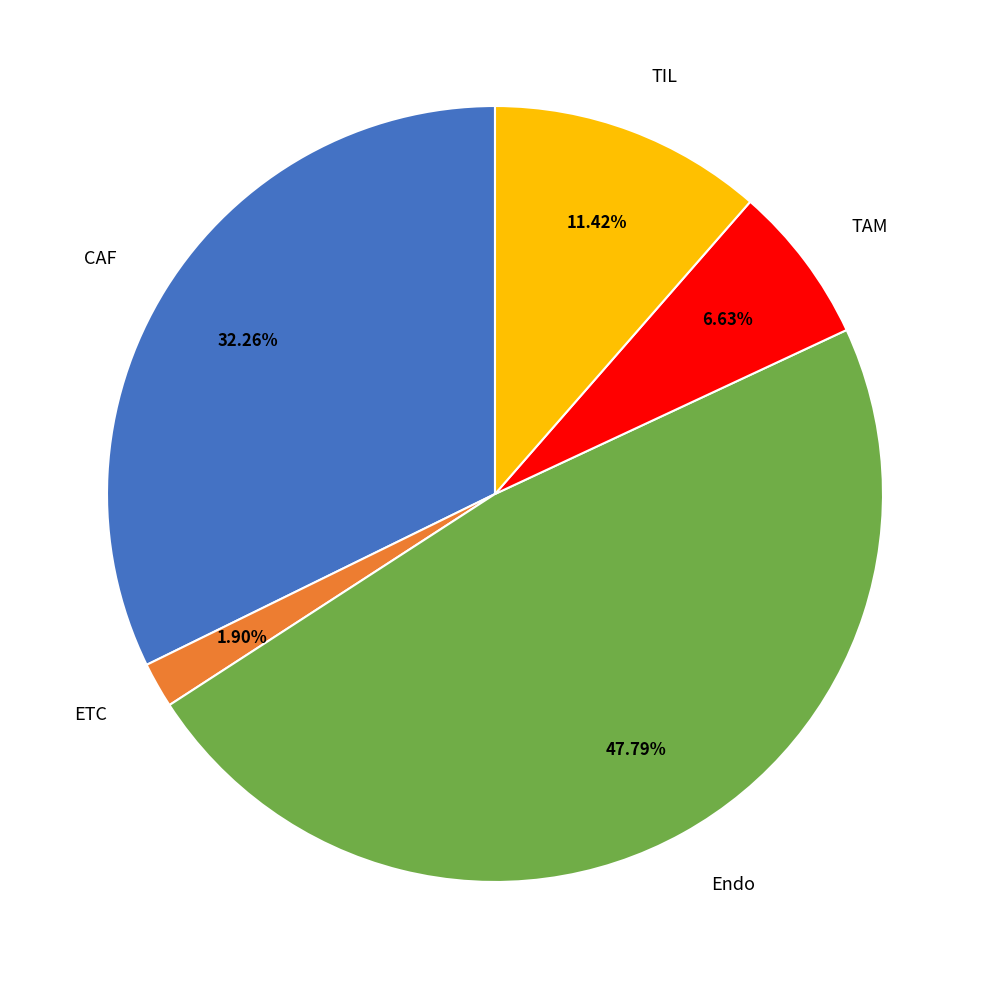

Do ETC and TAM together represent more than half of the pie?

No